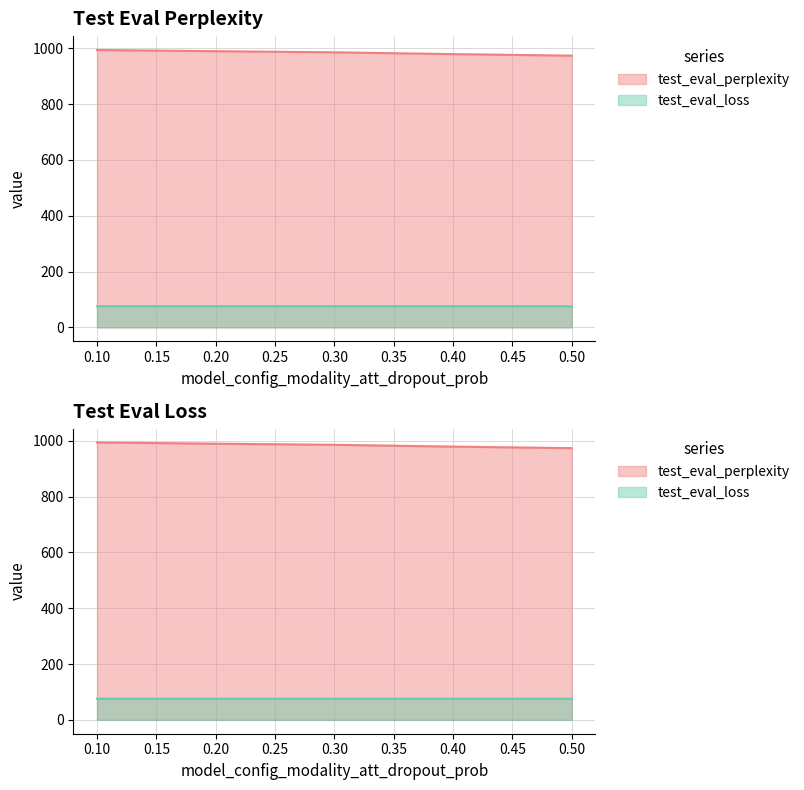

True or false: test_eval_perplexity has a value of 1741.2 at 0.2.

False